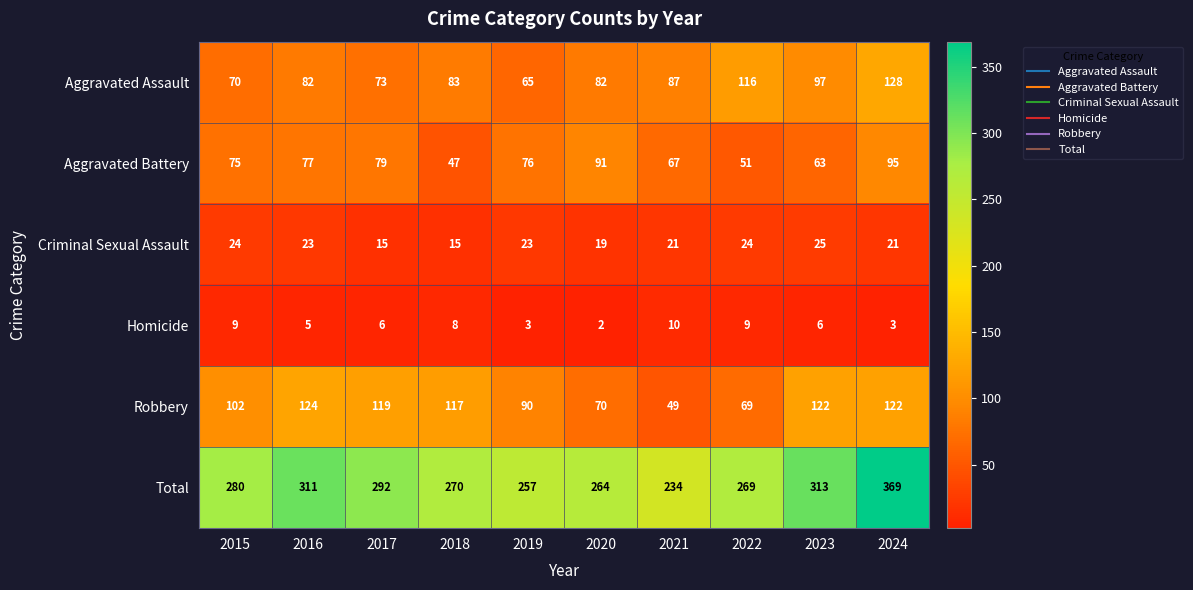

Which series has the widest spread of values?

Total